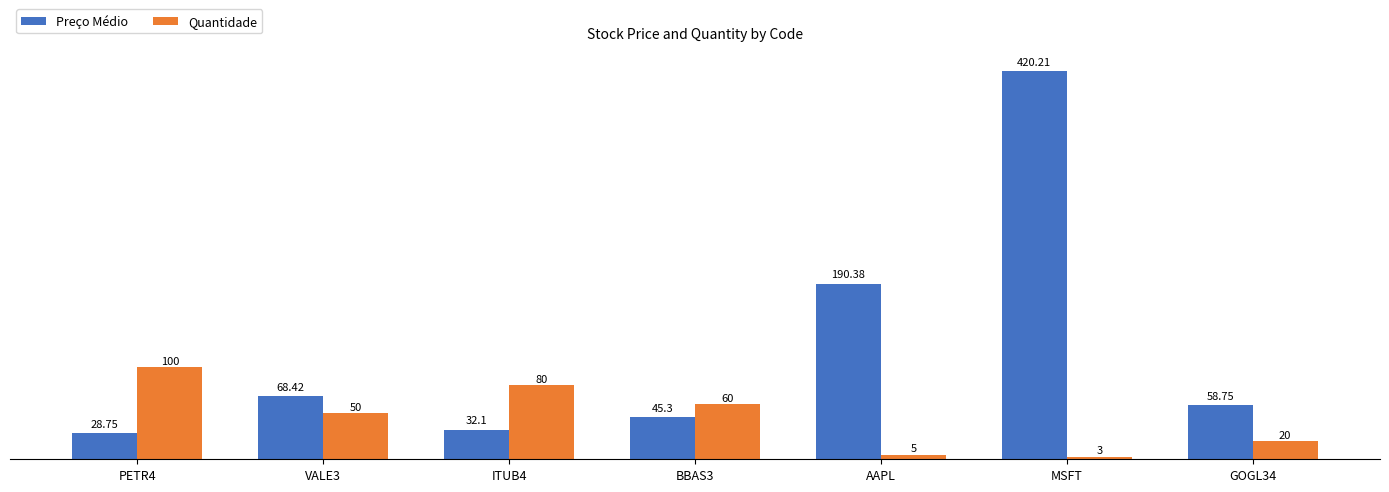

Which series has the largest range (max minus min)?

Preço Médio